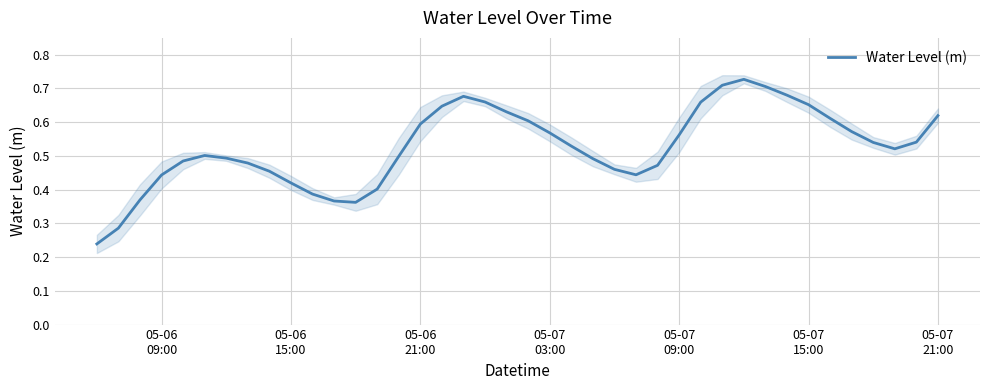

What is the difference between the second highest and minimum values?

0.5